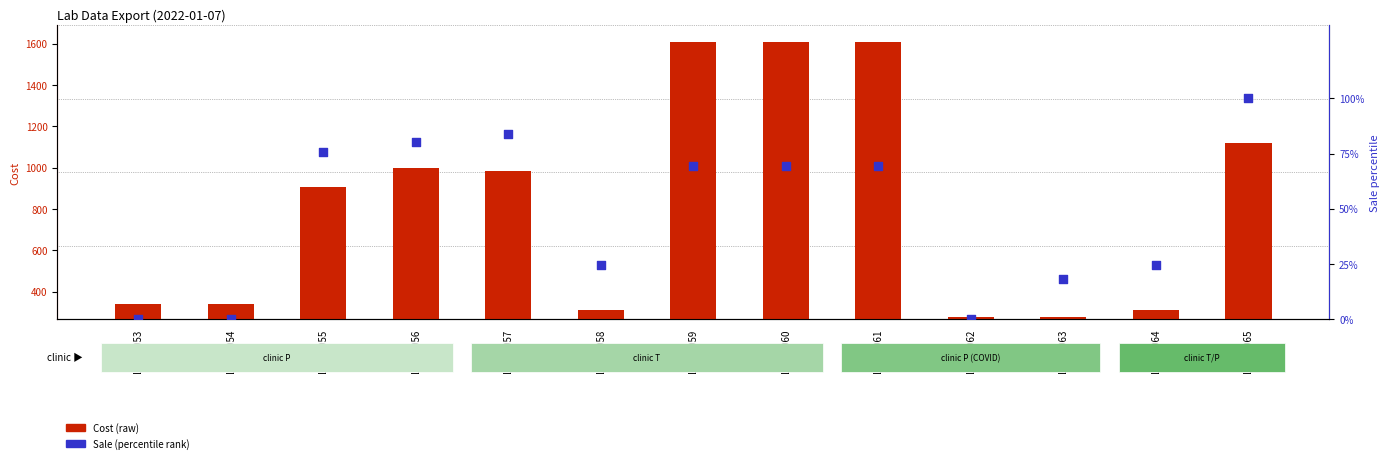

Which series has the largest total across all categories?

Cost